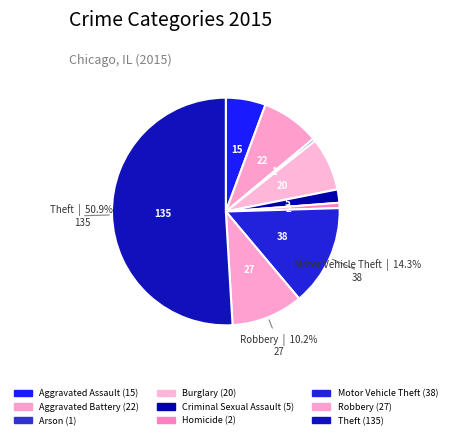

Which category has the smallest portion of the pie?

Arson